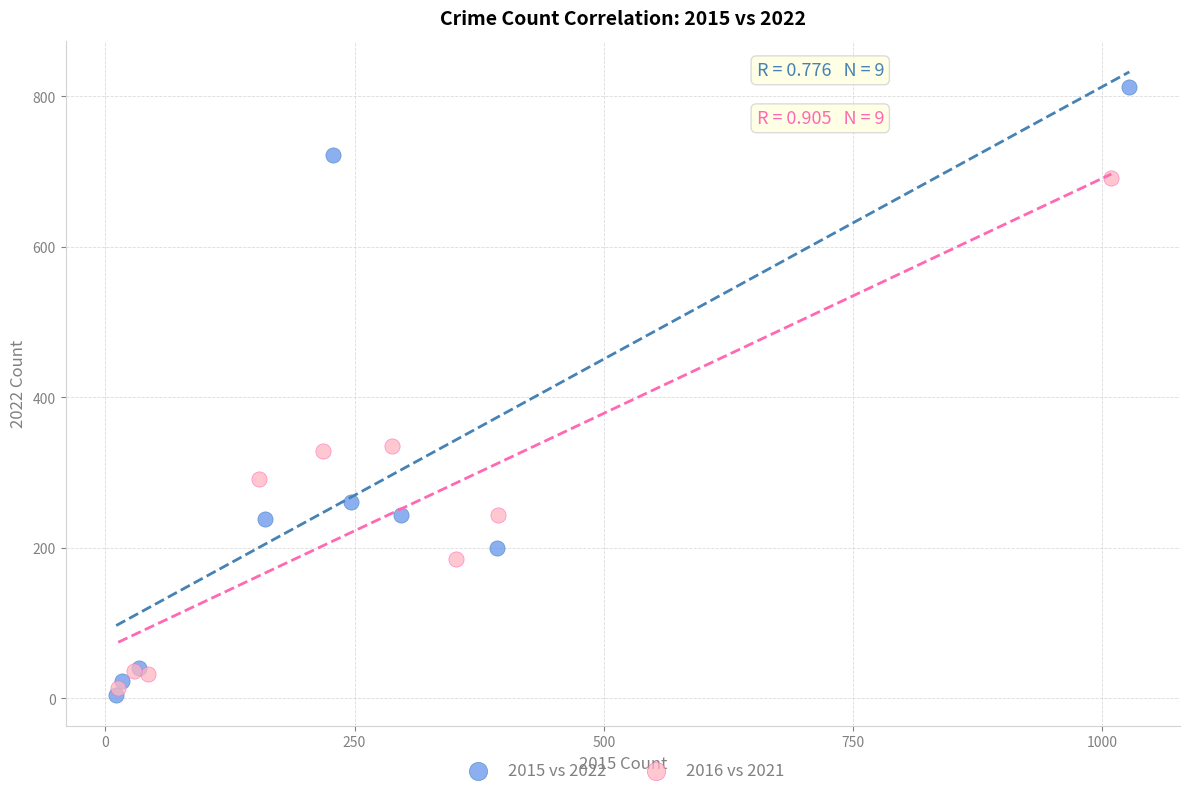

Which series has the largest Y range (max minus min)?

2015 vs 2022